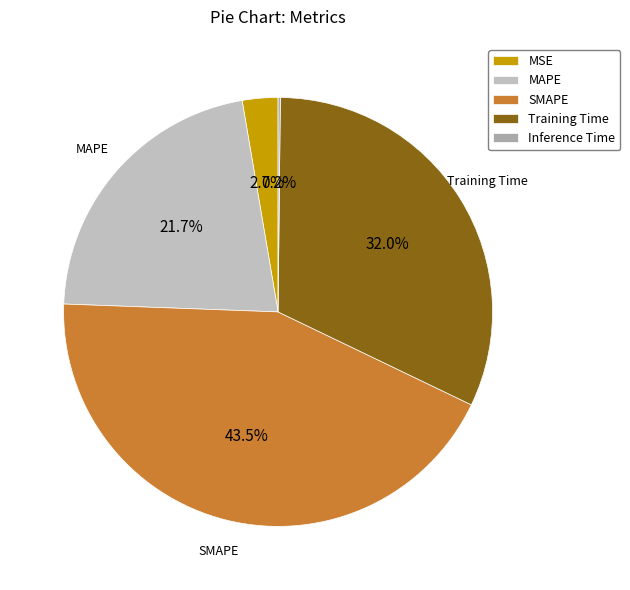

Combined, what portion of the pie is MAPE and Inference Time?

21.9%